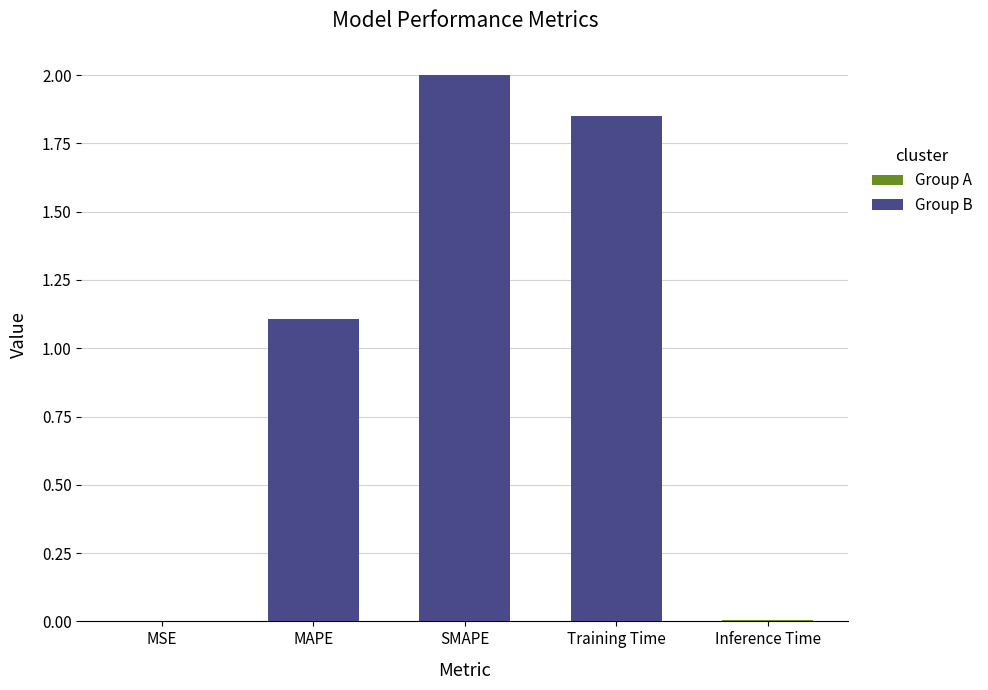

True or false: the data shows 0.0 at MSE.

True